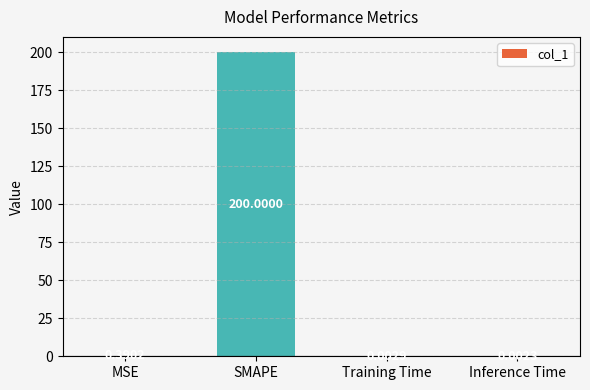

At which label is the value closest to 100?

MSE